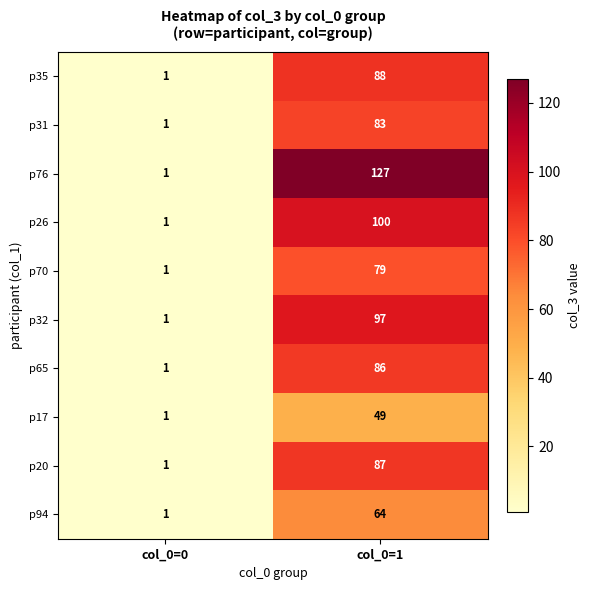

List the series in order of their peak value, highest first.

p76, p26, p32, p35, p20, p65, p31, p70, p94, p17